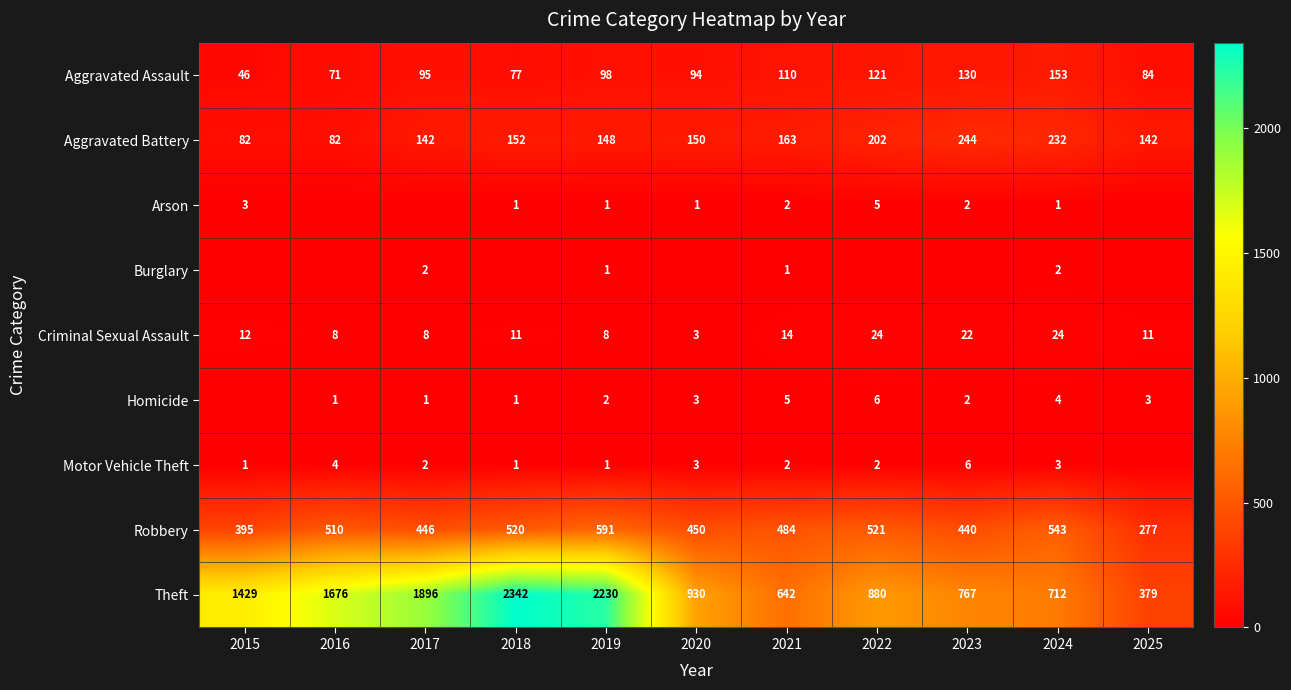

How many values in the Theft series are below 930?

5